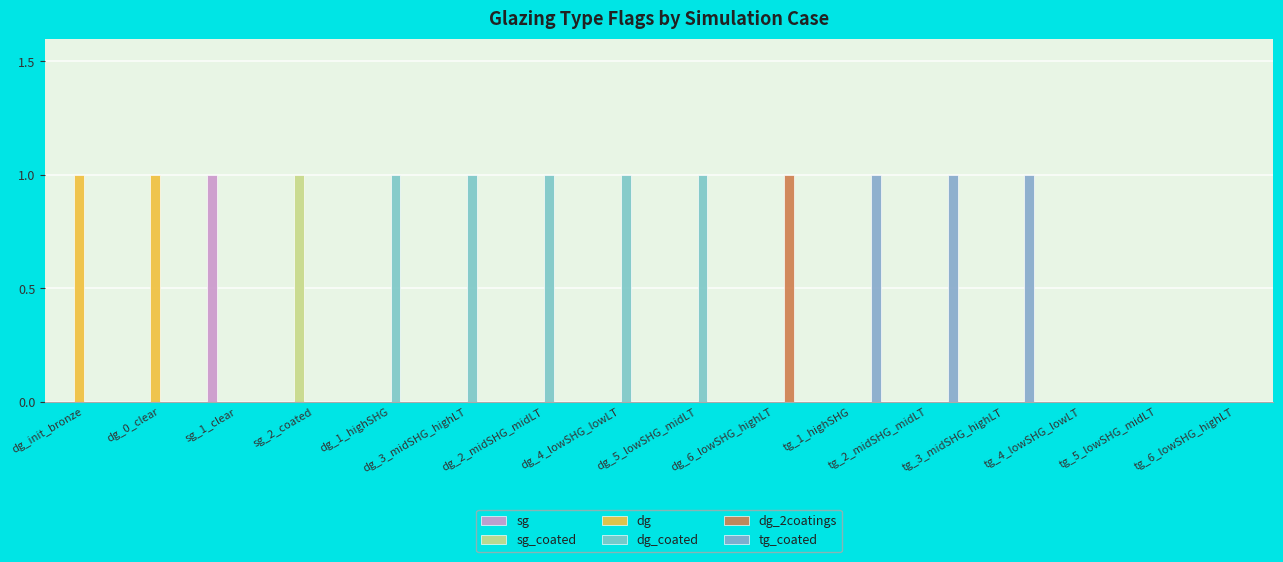

Are the bars grouped side by side (vs. stacked)?

Yes